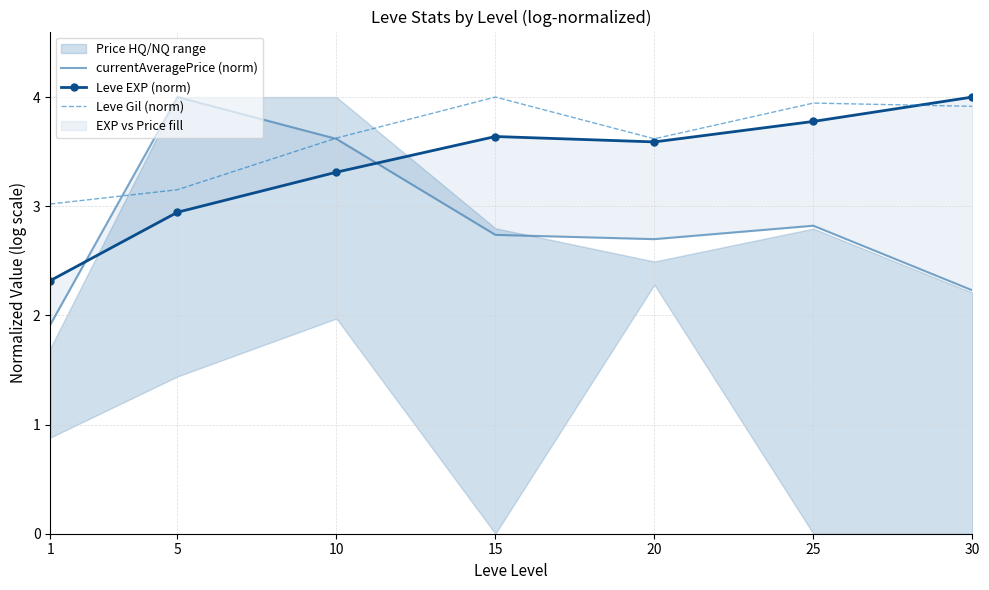

Which has a higher value, 1 or 15?

15